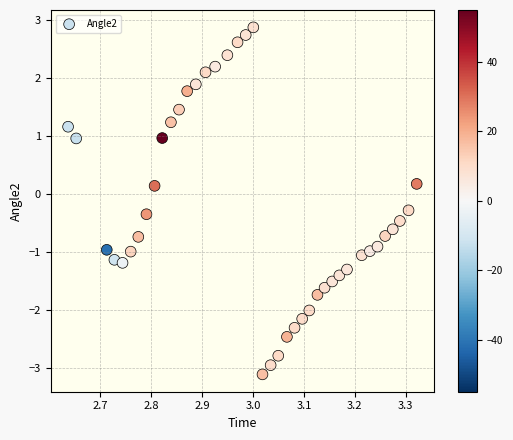

What is the range of Y values (max minus min)?

6.0